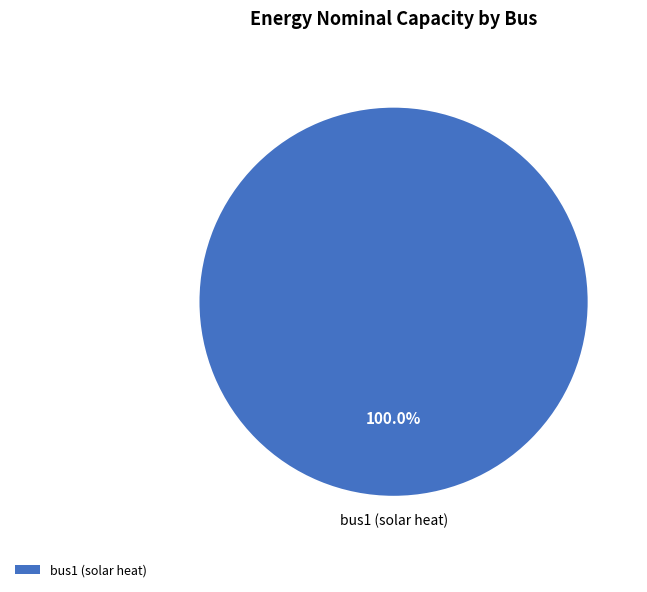

Rank the categories by value from highest to lowest.

bus1 (solar heat)